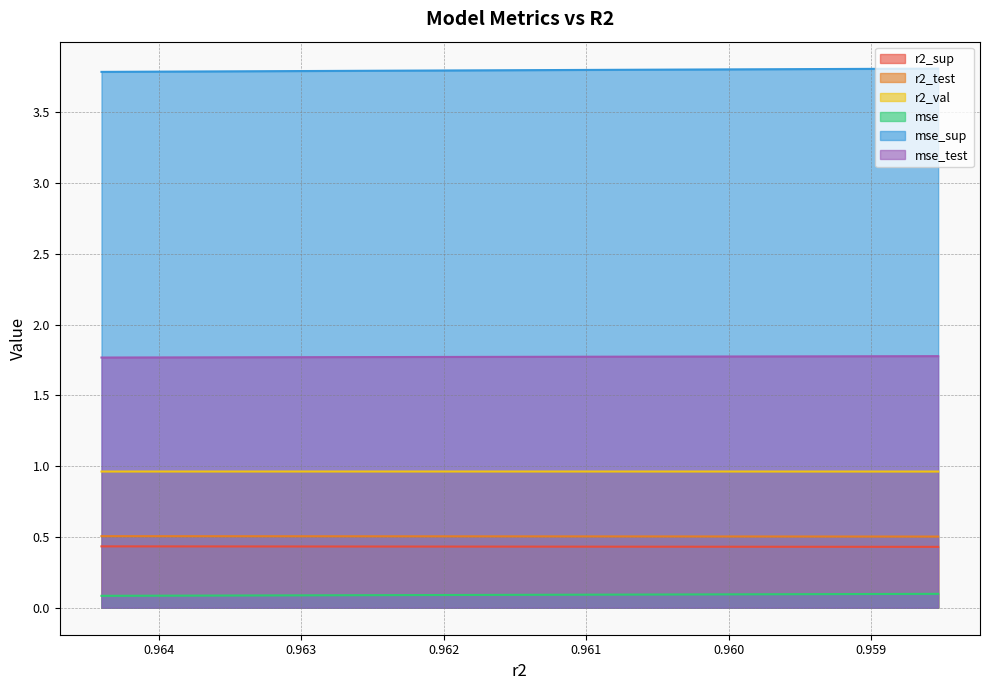

Read the r2_val value at 0.9644026141651649.

1.0